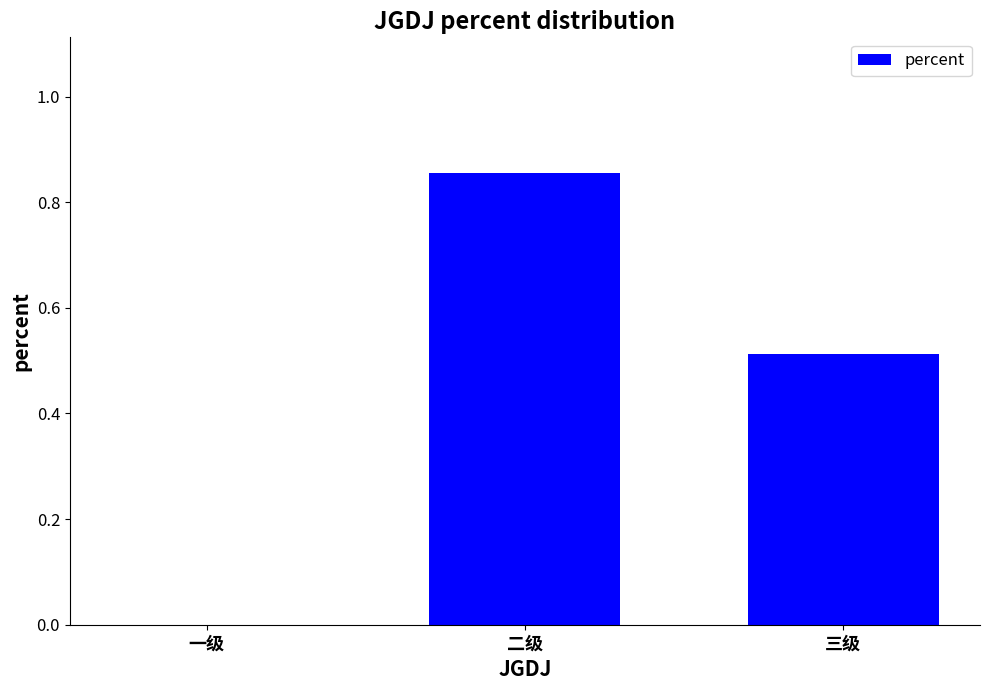

What is the change in value from 一级 to 三级?

+0.5